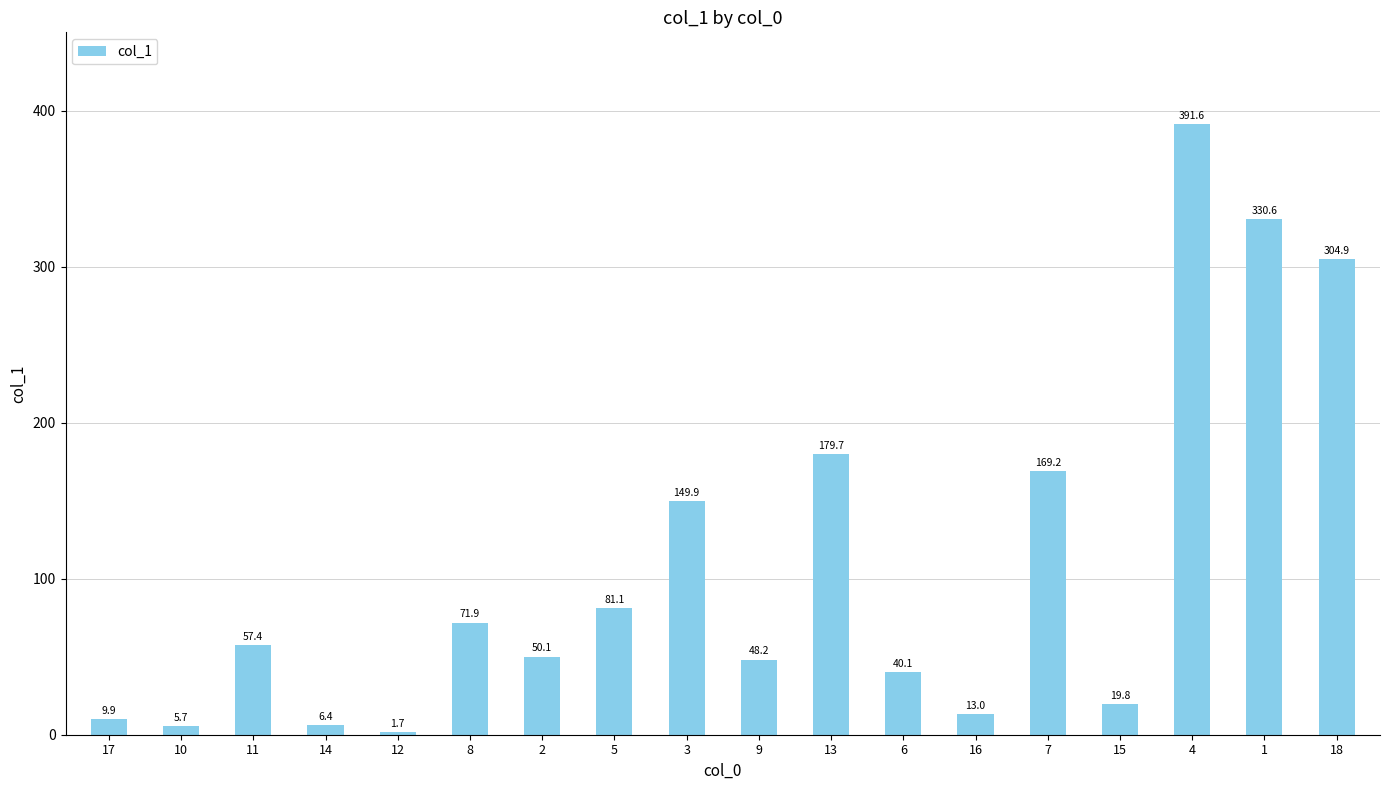

Between 6 and 10, which is larger?

6